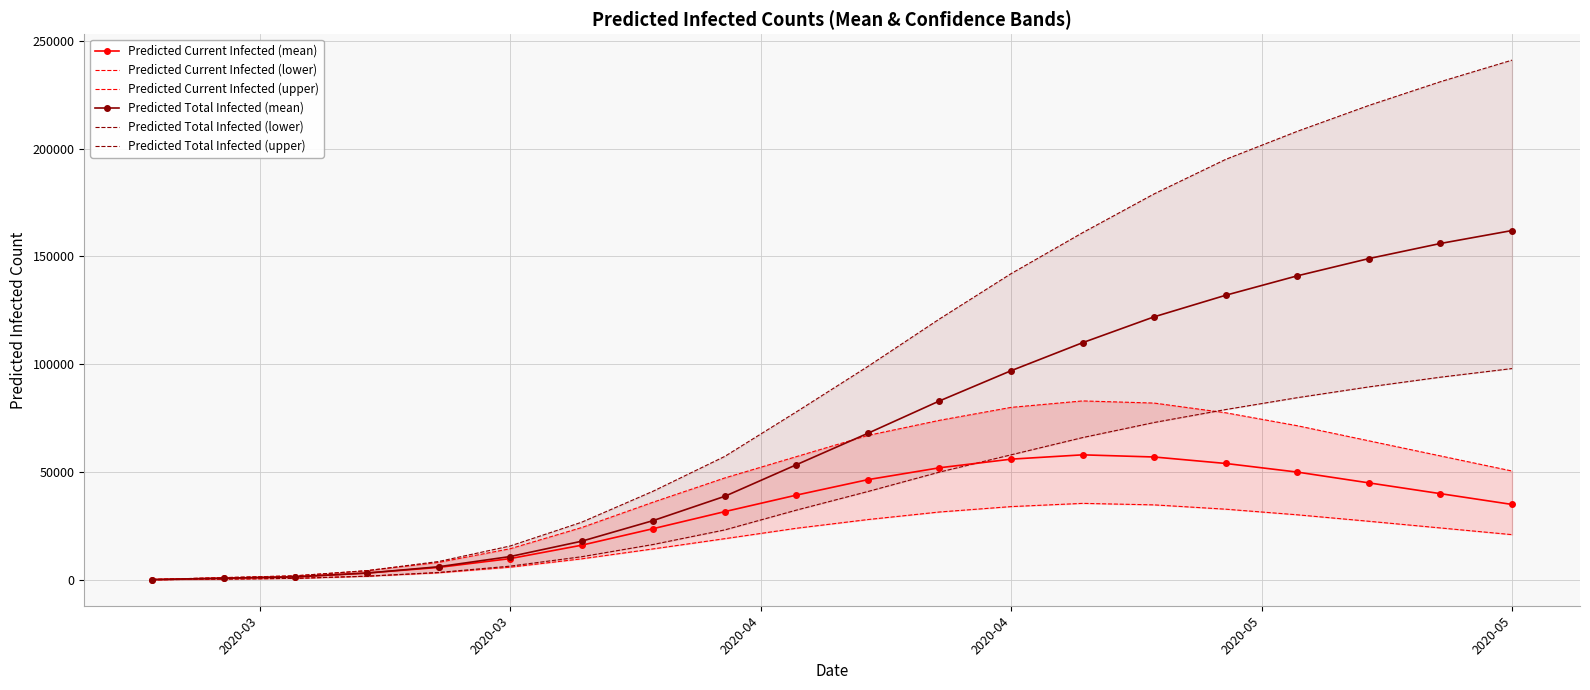

True or false: Predicted Current Infected (lower) has more than 1 interior local peaks.

False